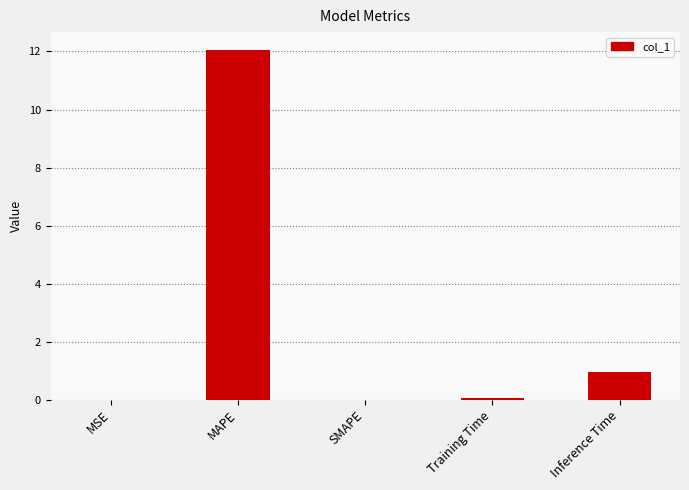

Count the number of data series in this chart.

1